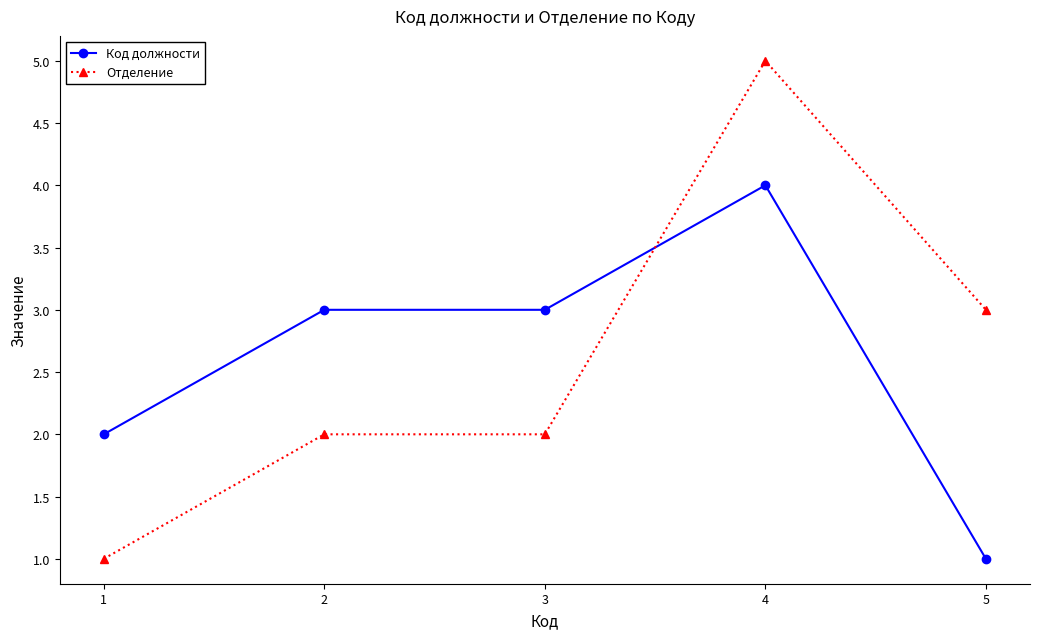

What are all the series names shown in the legend?

Код должности, Отделение